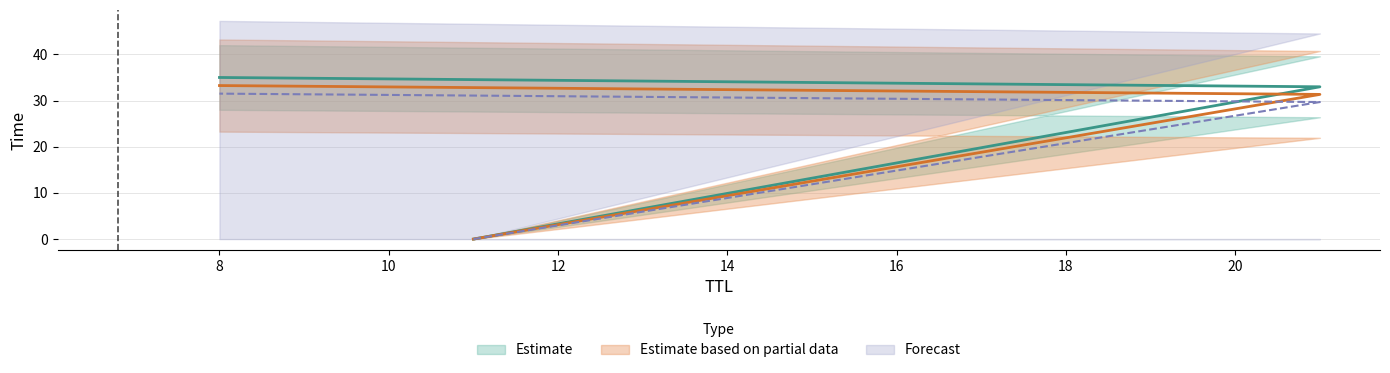

Does the chart have visible grid lines?

Yes